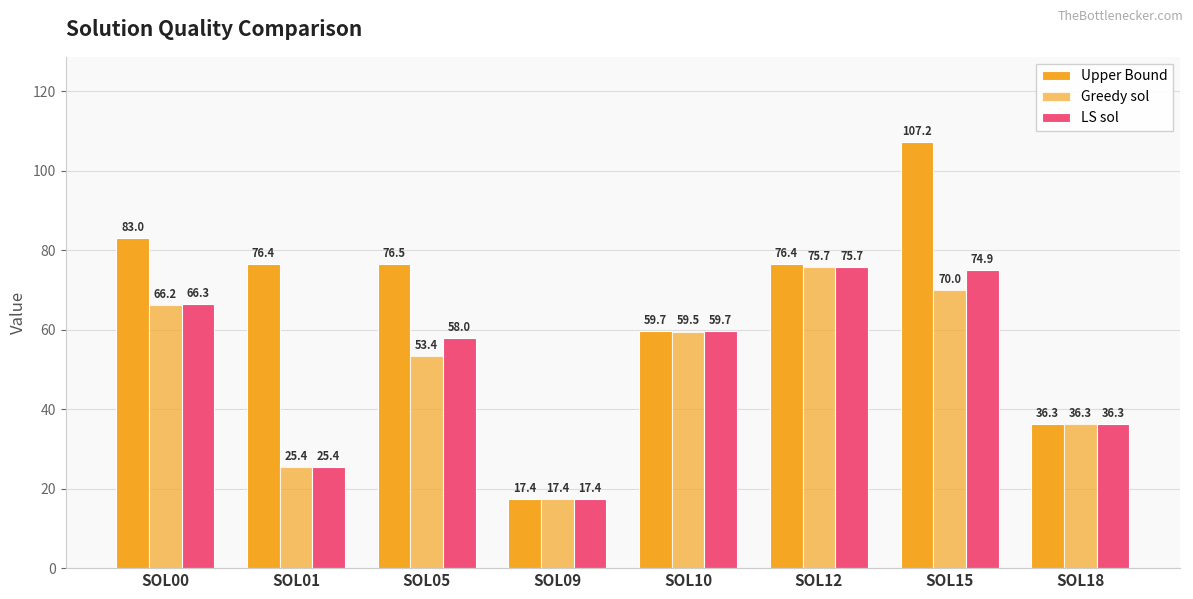

Which category has the highest value in the Upper Bound series?

SOL15